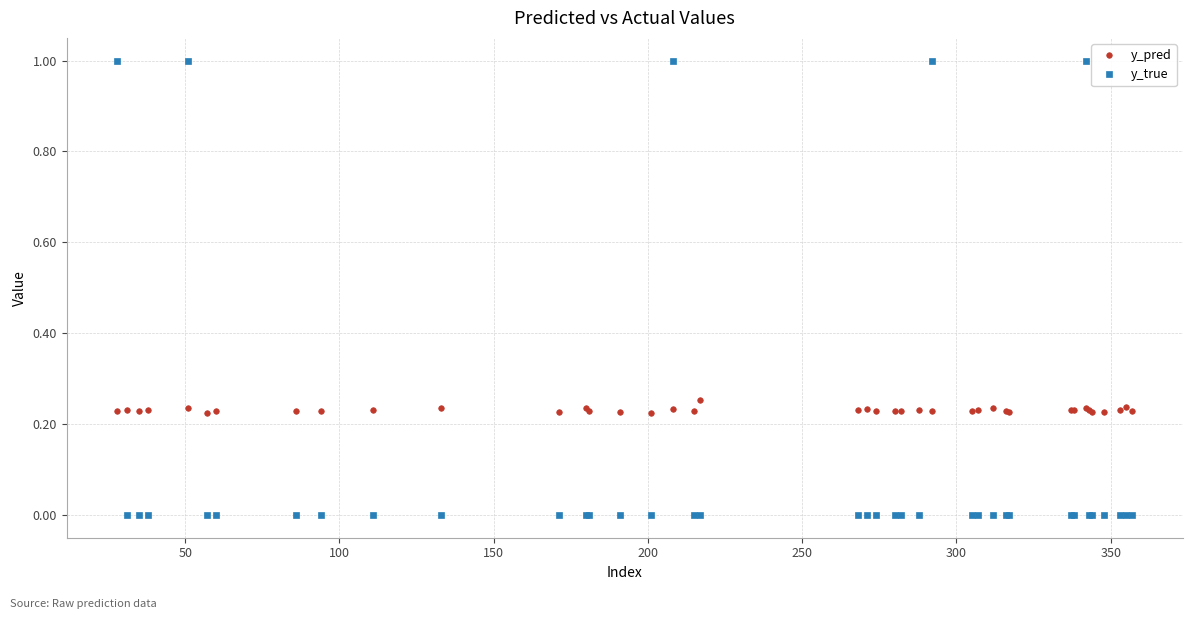

In y_true, how many points are higher than both neighbors (excluding endpoints)?

4